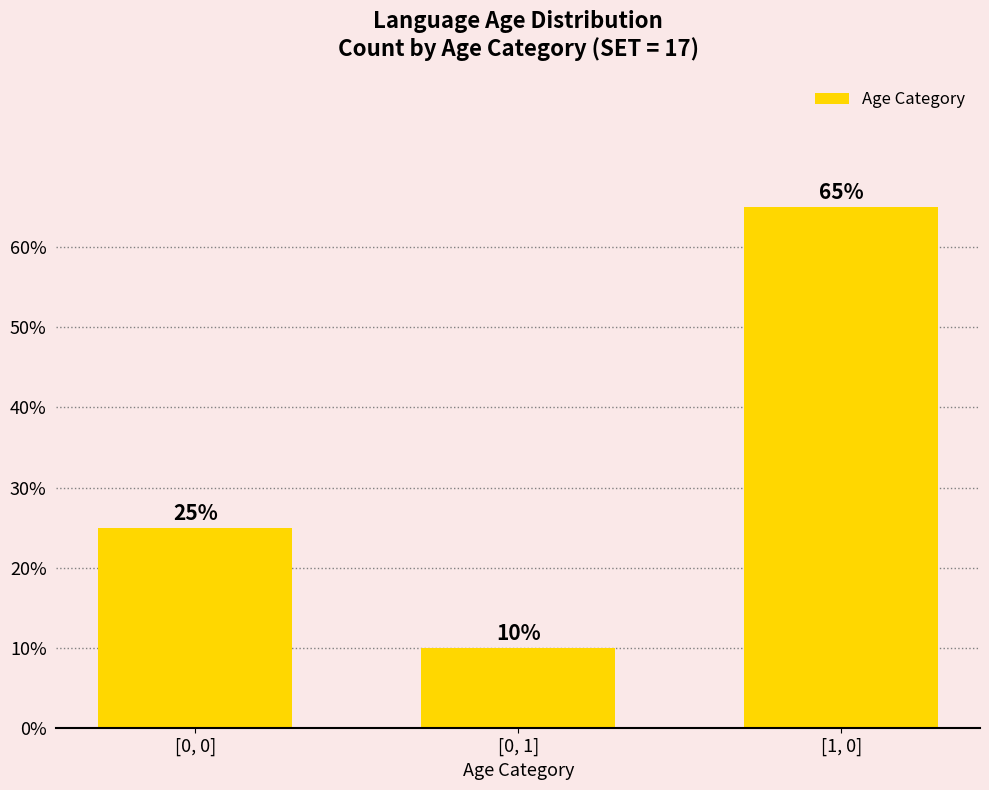

How many data points are less than 25?

1